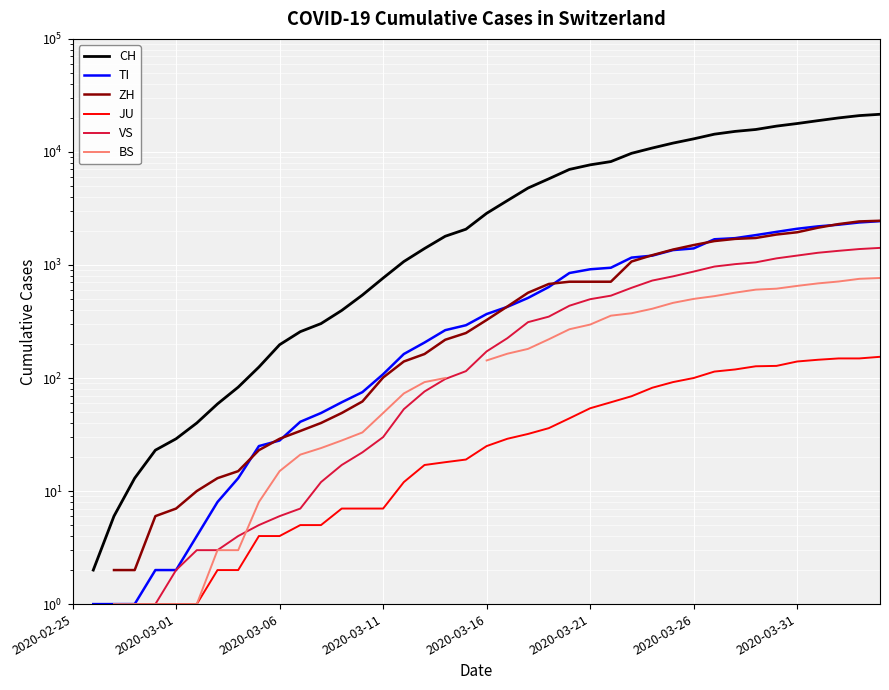

Which series changed the most between 12 and 22?

CH